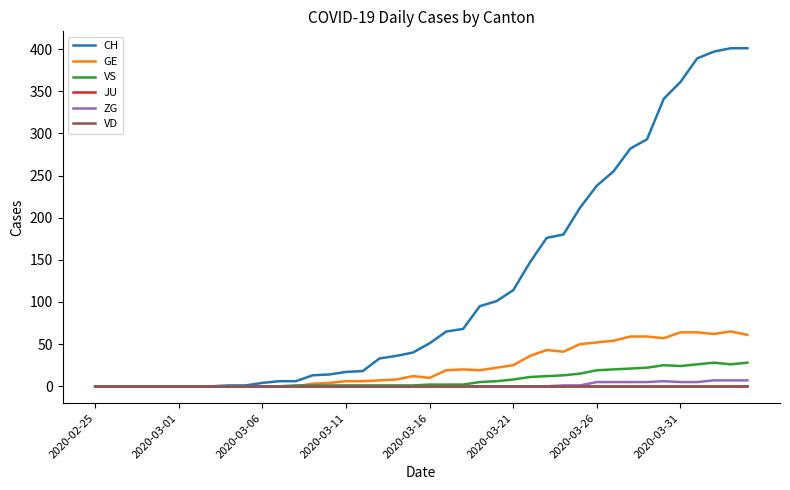

Does the chart have visible grid lines?

No